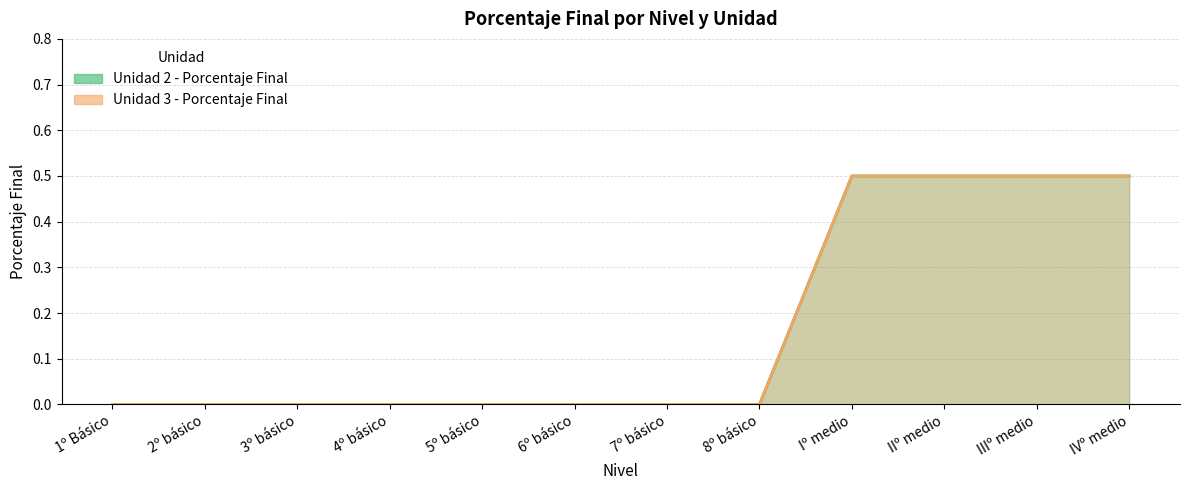

List the labels in order of Unidad 3 - Porcentaje Final value, smallest first.

1º Básico, 2º básico, 3º básico, 4º básico, 5º básico, 6º básico, 7º básico, 8º básico, Iº medio, IIº medio, IIIº medio, IVº medio